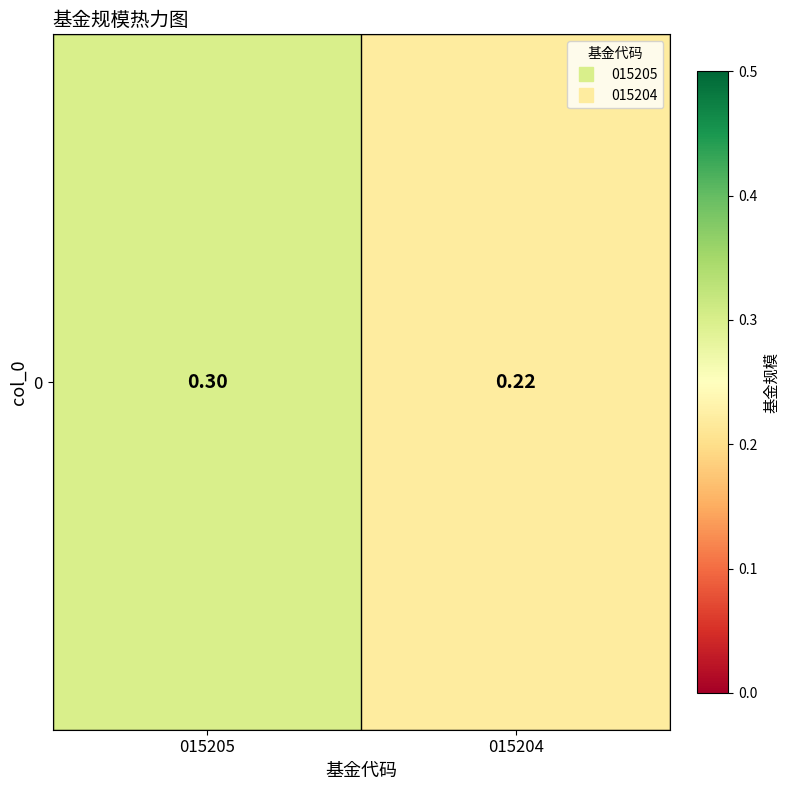

Reading left to right, extract all data points from this chart.

0.3	0.2